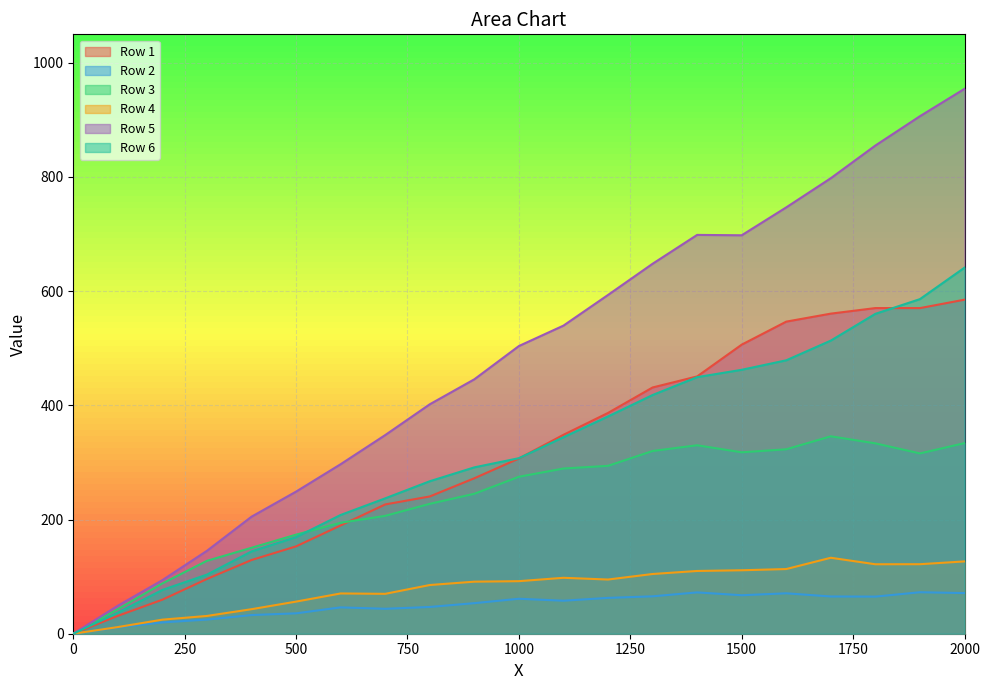

True or false: Row 5 and Row 6 intersect in this chart.

False